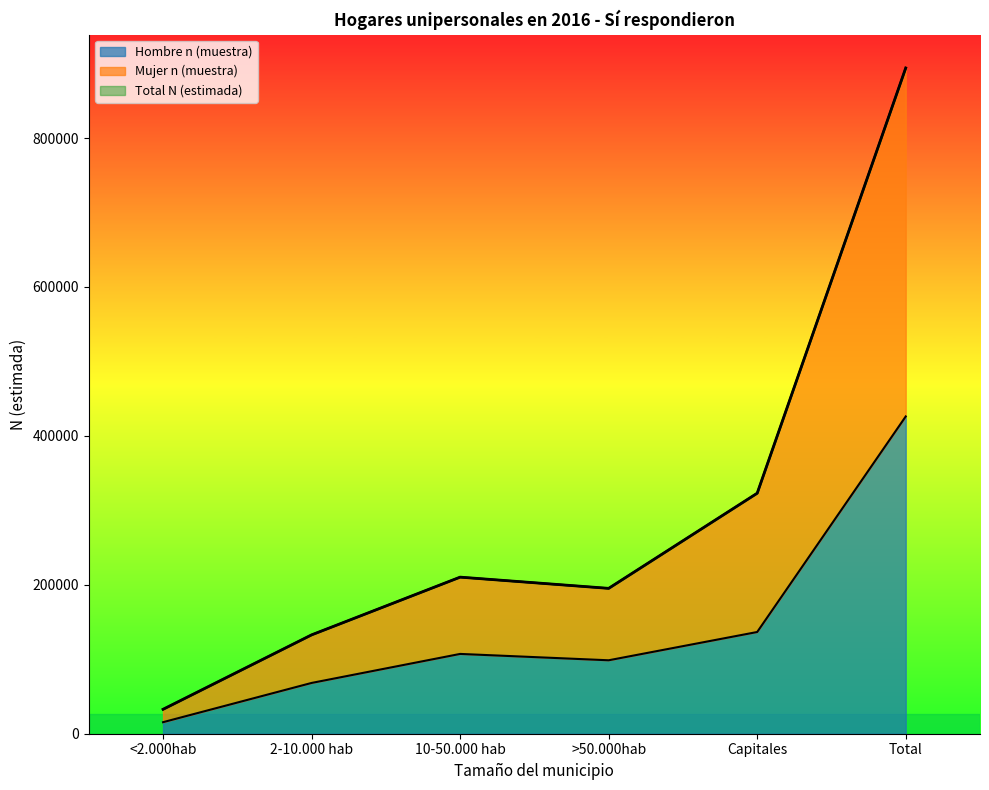

At which label is Hombre n (muestra) closest to 220795?

Capitales